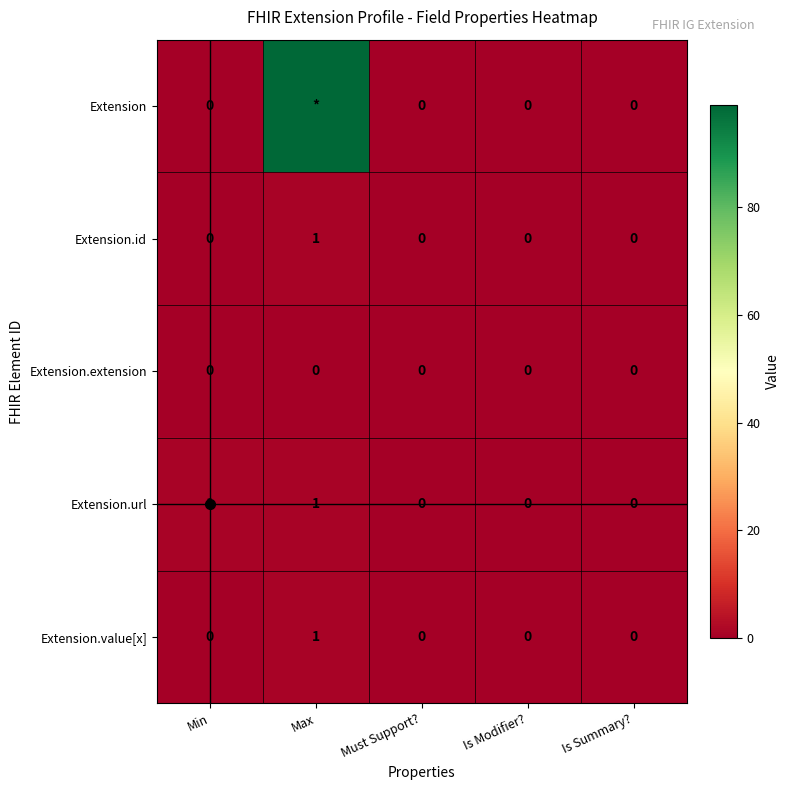

True or false: Extension.url has a value of 0 at Is Summary?.

True